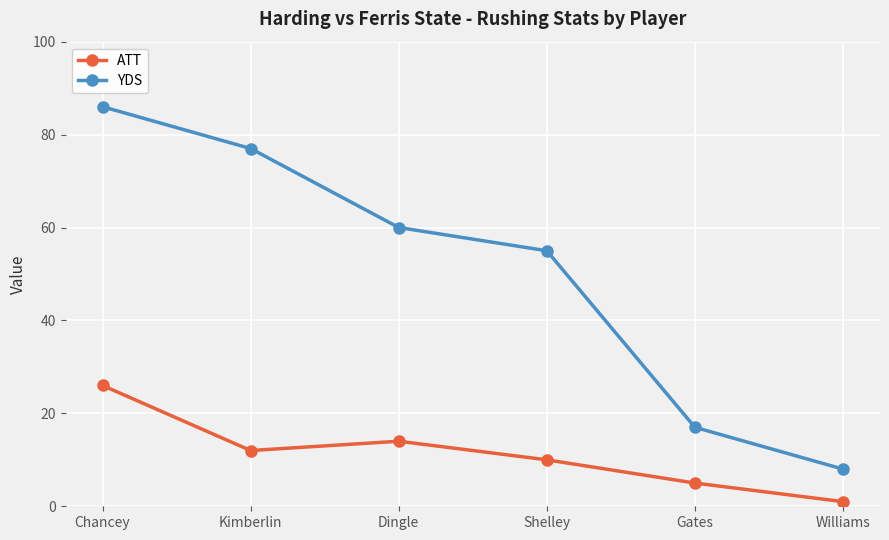

Read the YDS value at Gates.

17